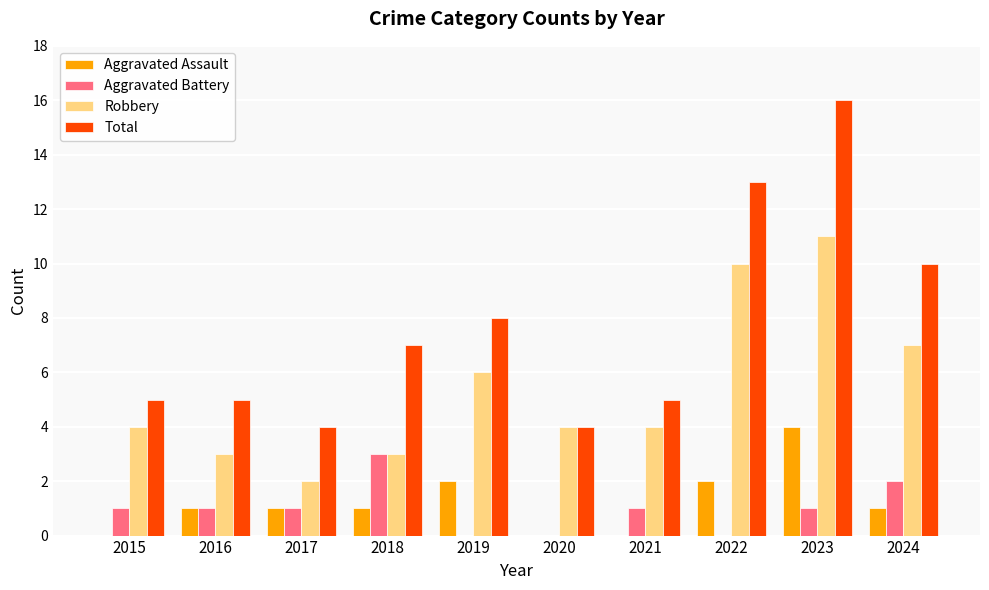

What is the sum of all Aggravated Assault values?

12